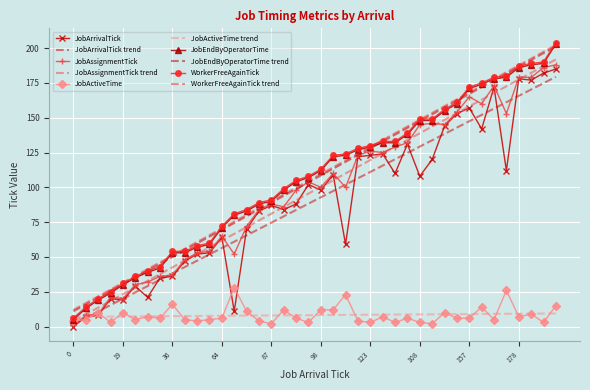

At which label does JobActiveTime reach its minimum?

87